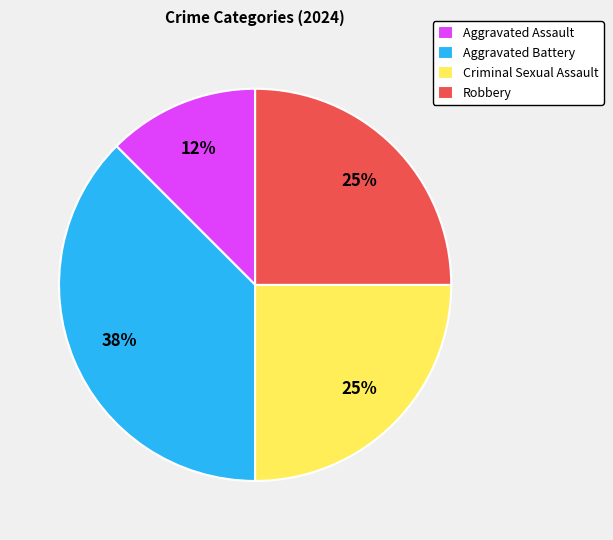

How many slices are in this pie chart?

4